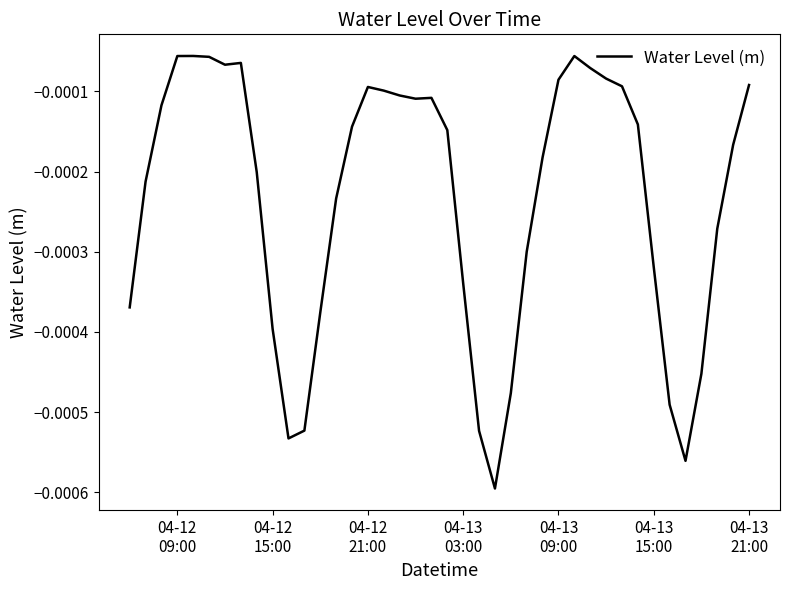

How many lines are shown in the chart?

1